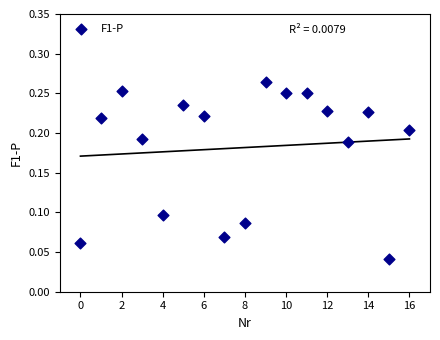

How many points are shown in the scatter plot?

17